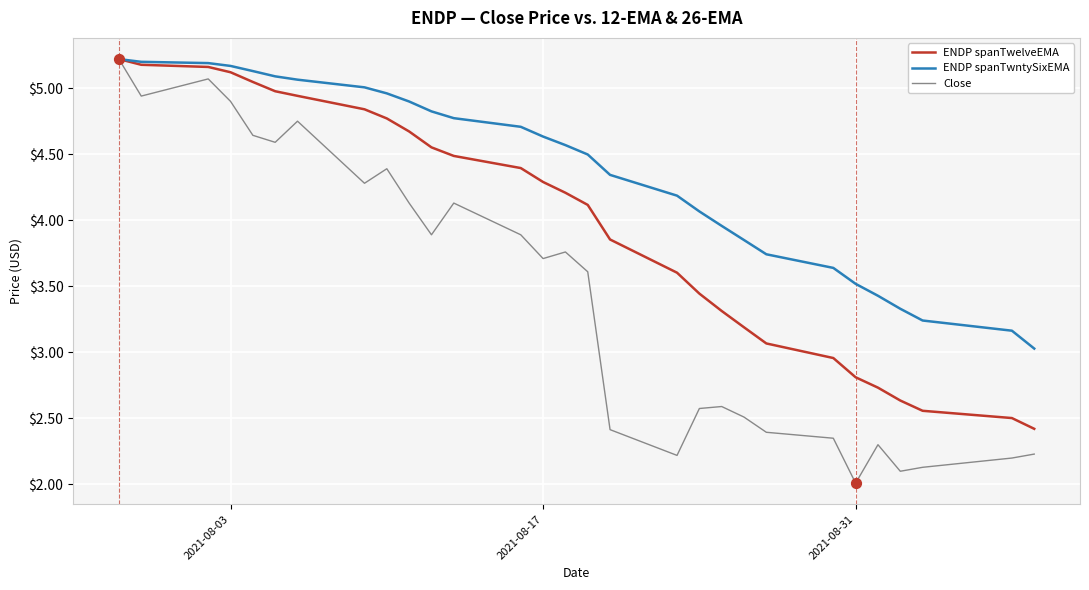

Which series has the largest total across all categories?

ENDP spanTwntySixEMA